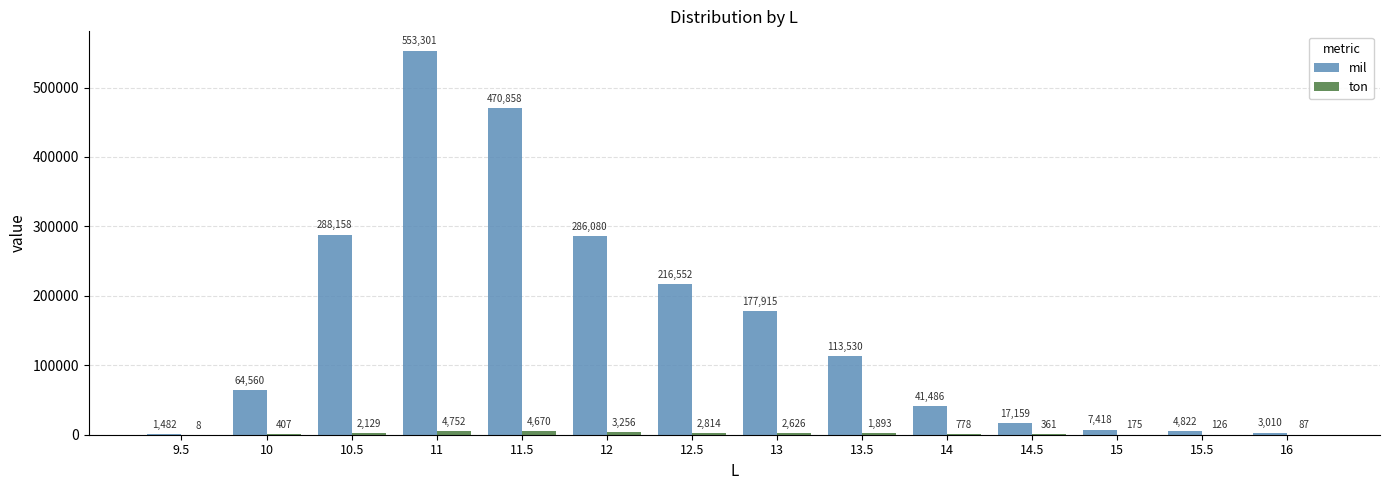

What is the sum of all mil values?

2246331